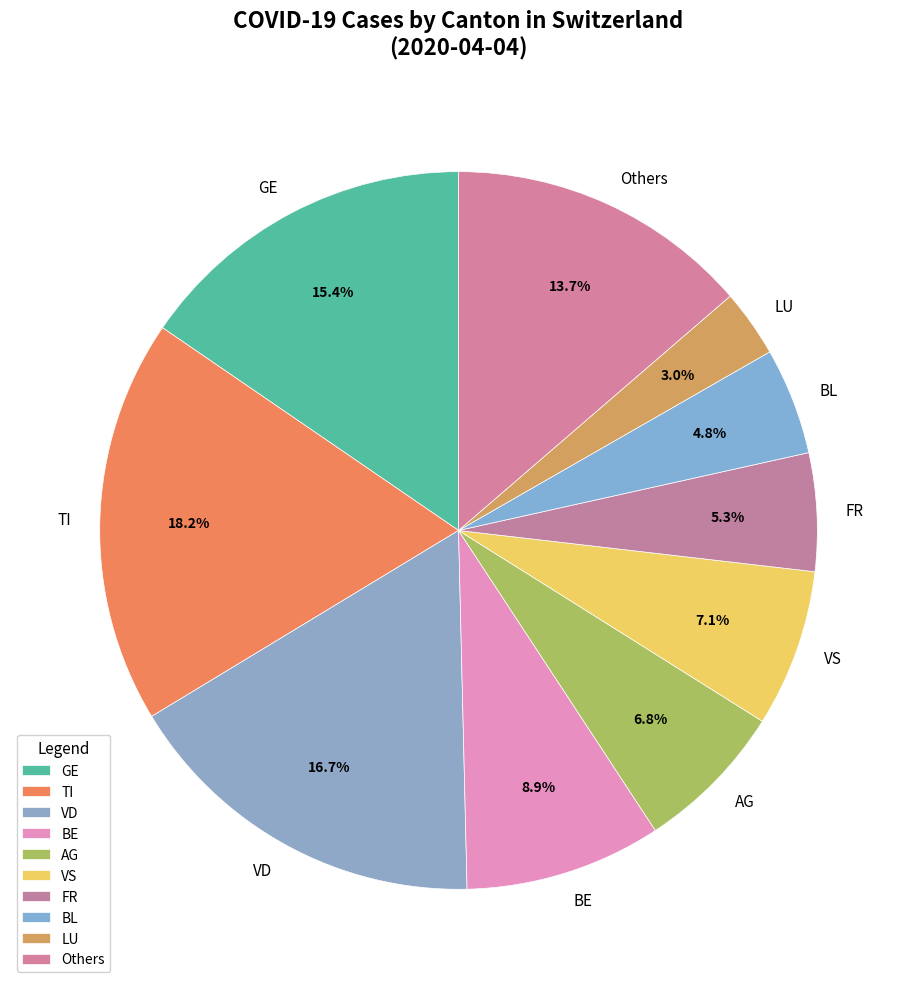

What percentage is NOT represented by GE?

84.6%